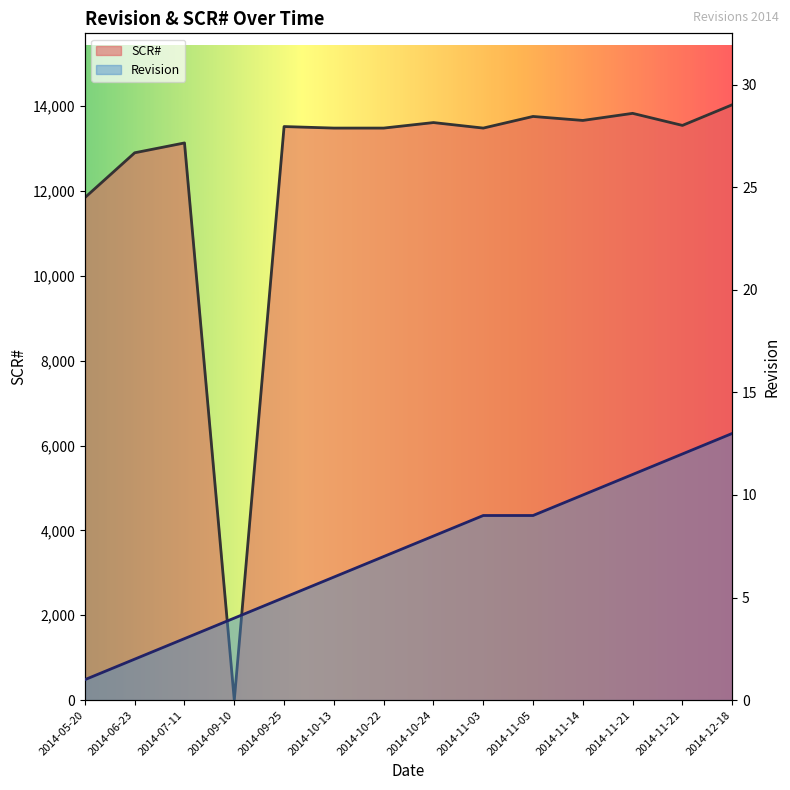

Rank the categories by SCR# value from lowest to highest.

2014-09-10, 2014-05-20, 2014-06-23, 2014-07-11, 2014-10-13, 2014-10-22, 2014-11-03, 2014-09-25, 2014-11-21, 2014-10-24, 2014-11-14, 2014-11-05, 2014-11-21, 2014-12-18